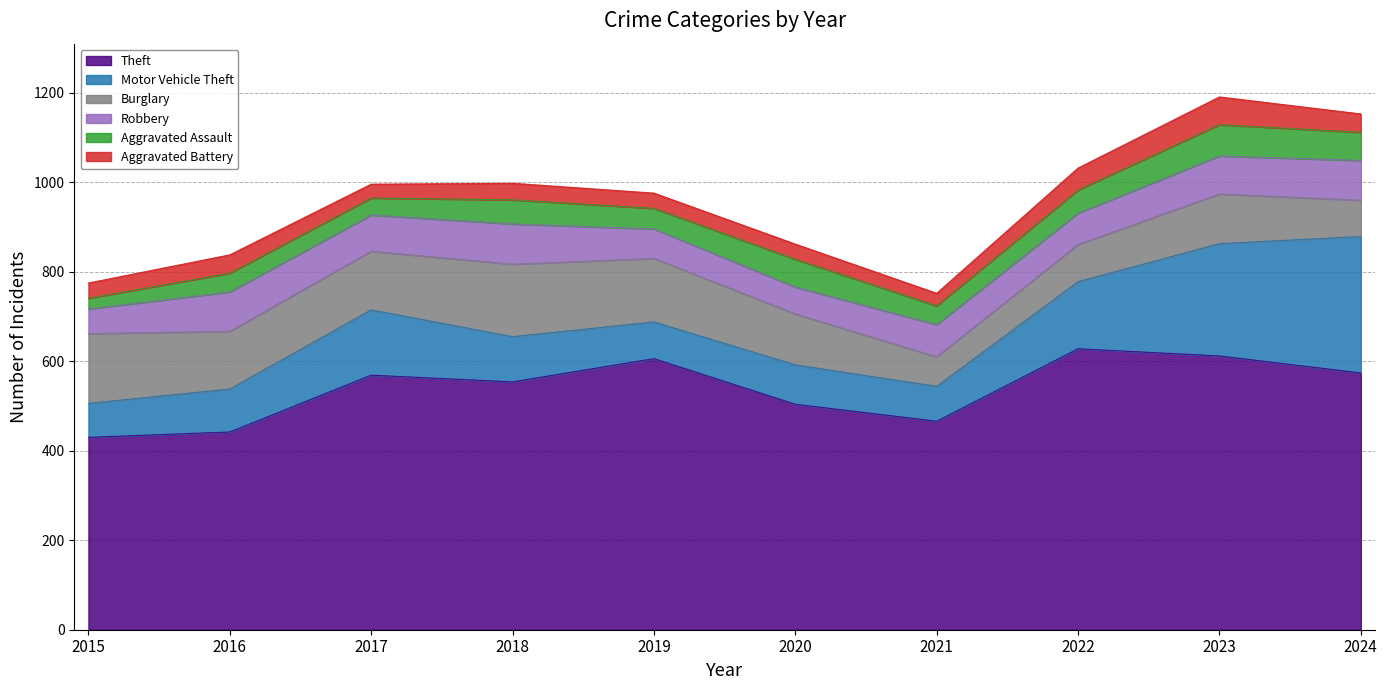

Which category has the highest value in the Motor Vehicle Theft series?

2024